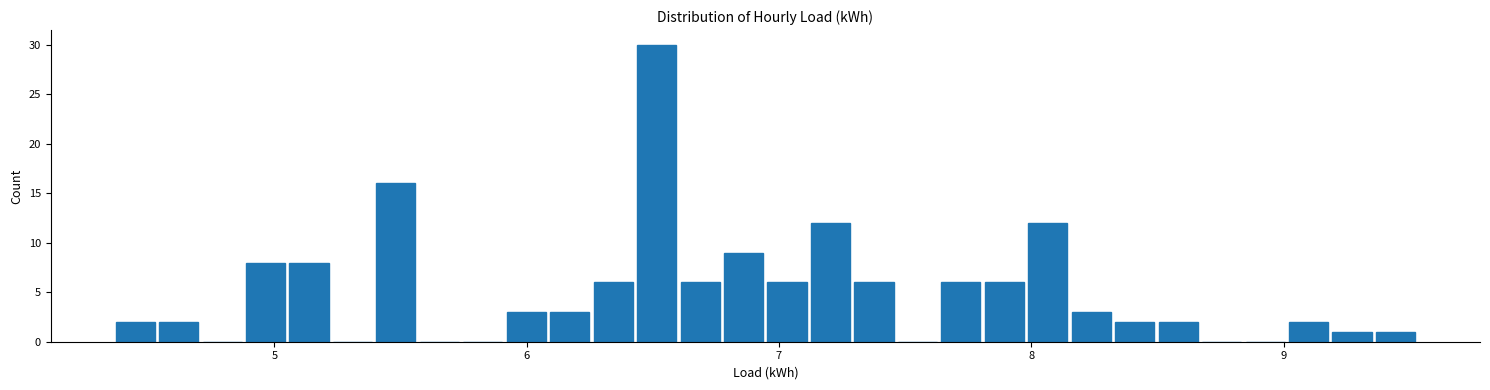

Around what value on the x-axis is the tallest bar? Give the approximate position of its centre, as read against the axis.

6.5